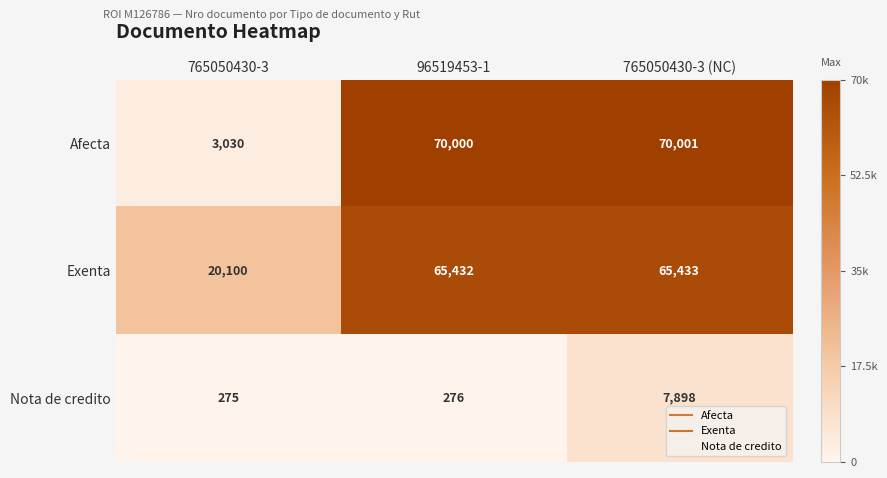

What is the total value across all series at 765050430-3?

23405